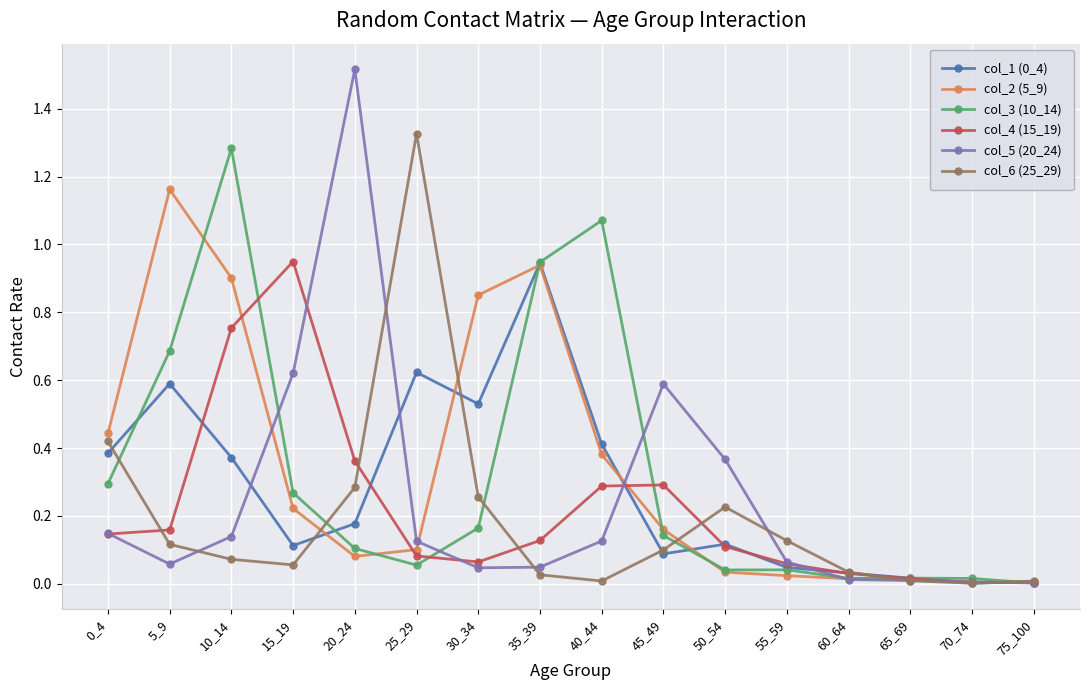

True or false: col_3 (10_14) has more than 0 points higher than both neighbors.

True